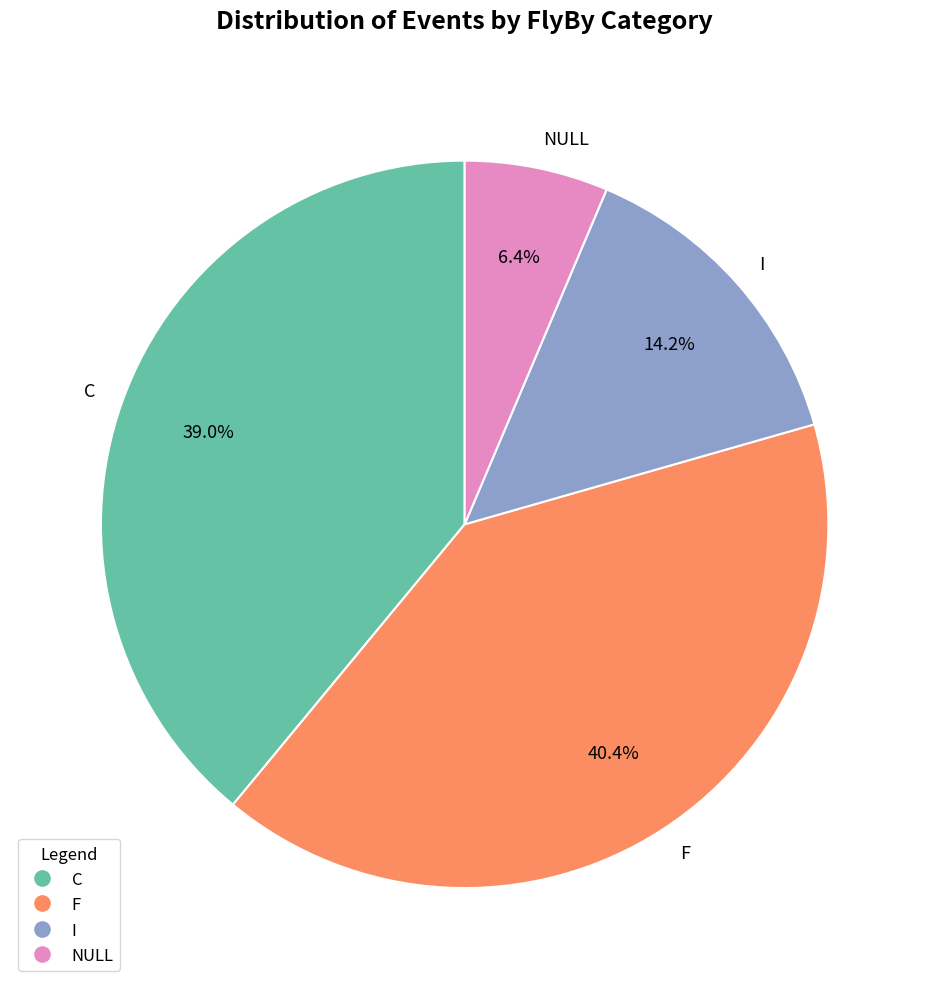

Combined, what portion of the pie is NULL and I?

20.6%